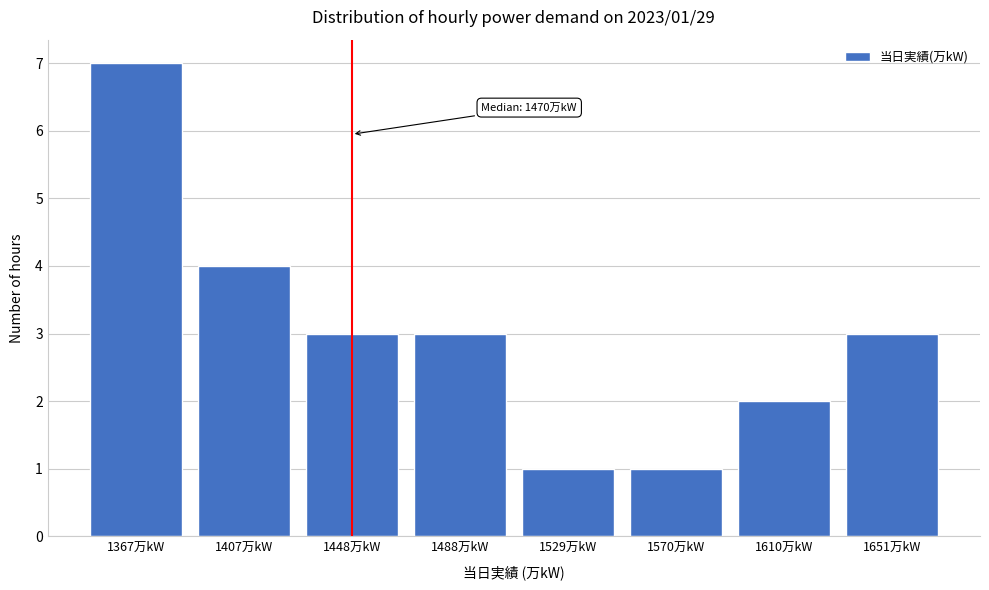

Reading left to right, transcribe all the data shown in this chart.

7	4	3	3	1	1	2	3